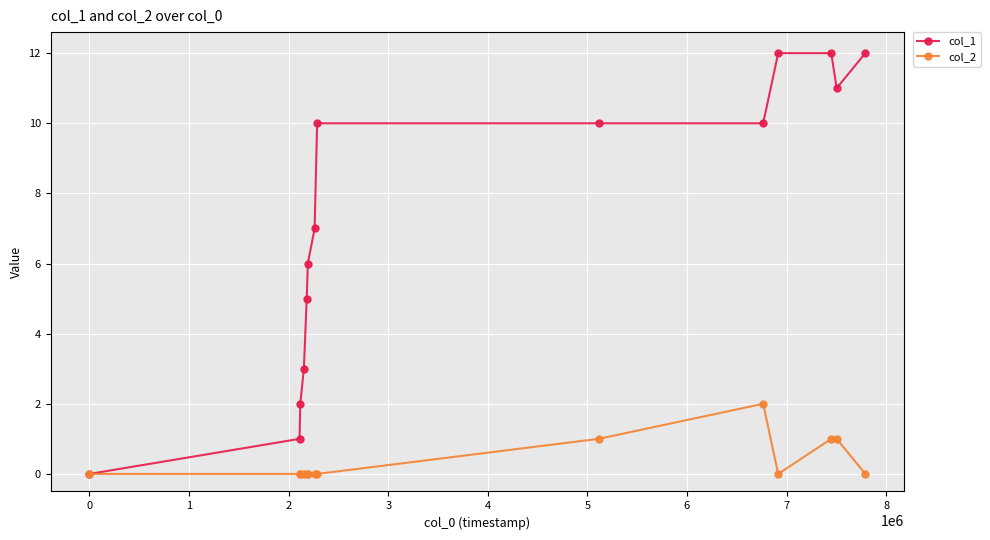

How many distinct data groups are displayed?

2